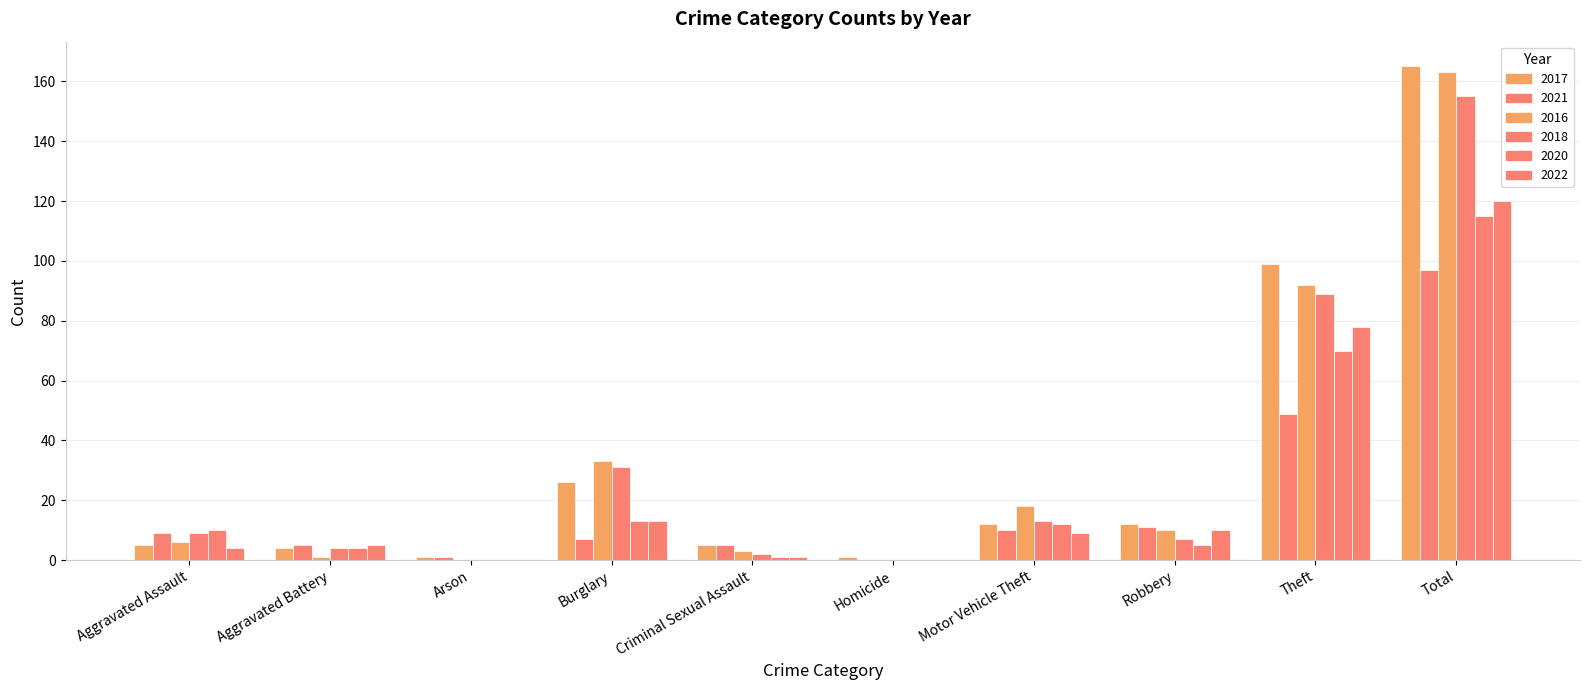

Which series has the largest range (max minus min)?

2017